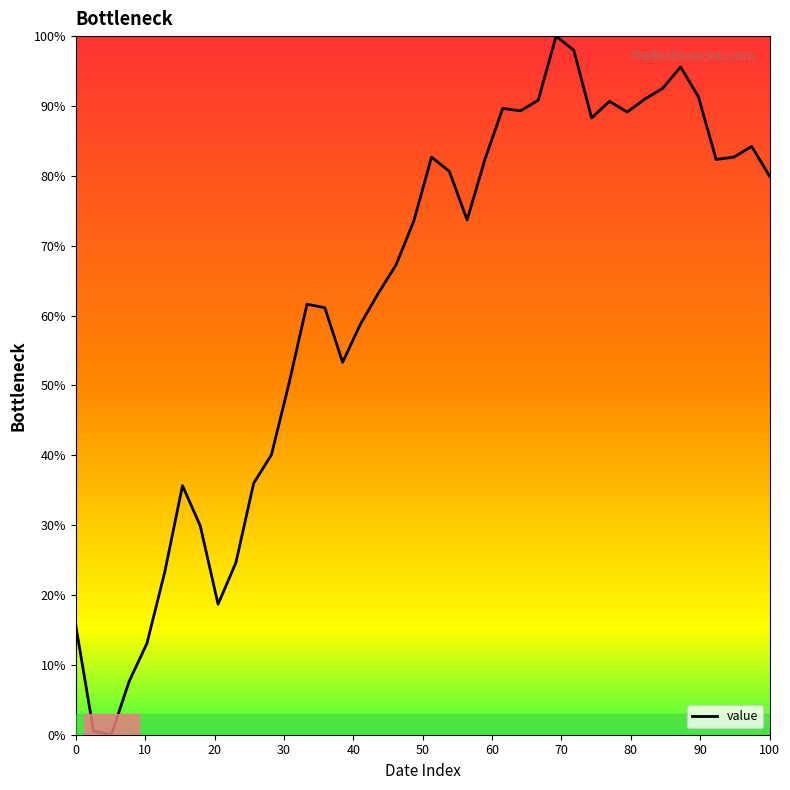

What is the difference between the maximum and minimum values?

100.0